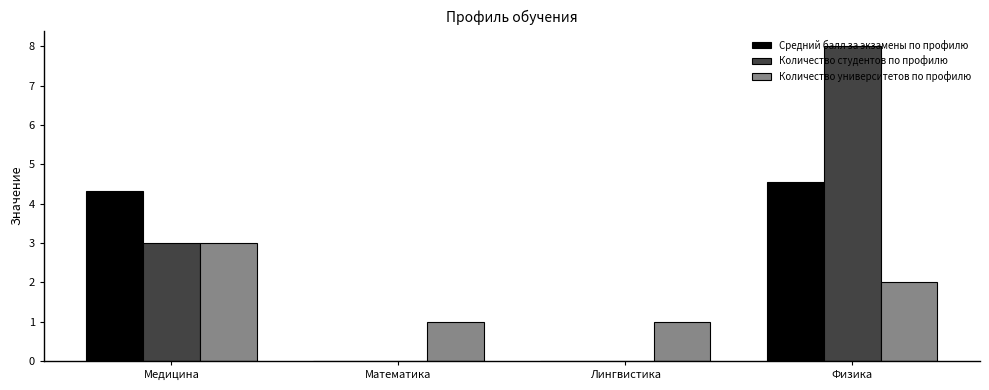

Which series has the widest spread of values?

Количество студентов по профилю